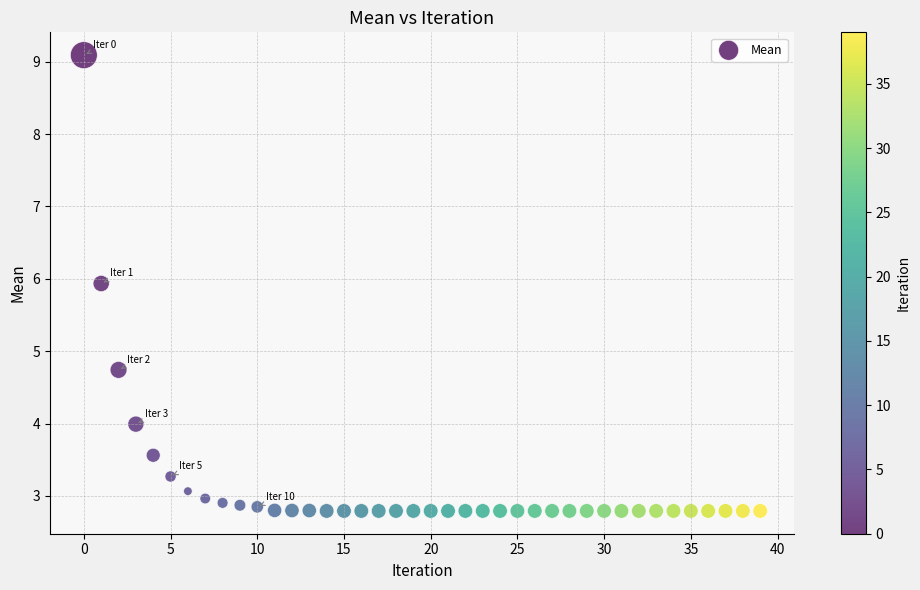

What Y value in the scatter plot is closest to 5?

4.7